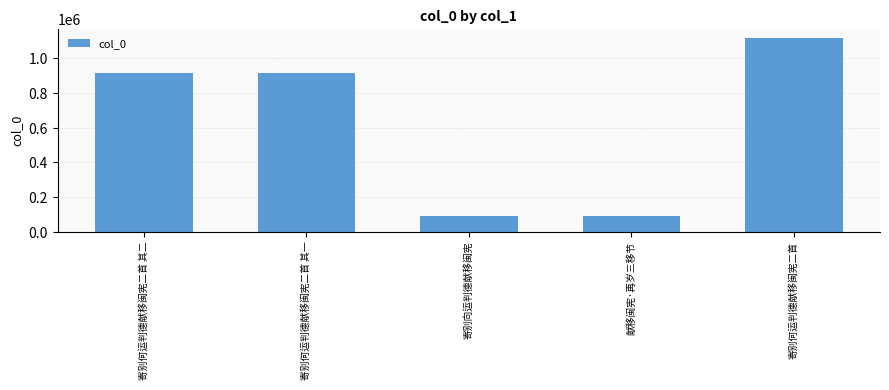

Does the chart contain any negative values?

No